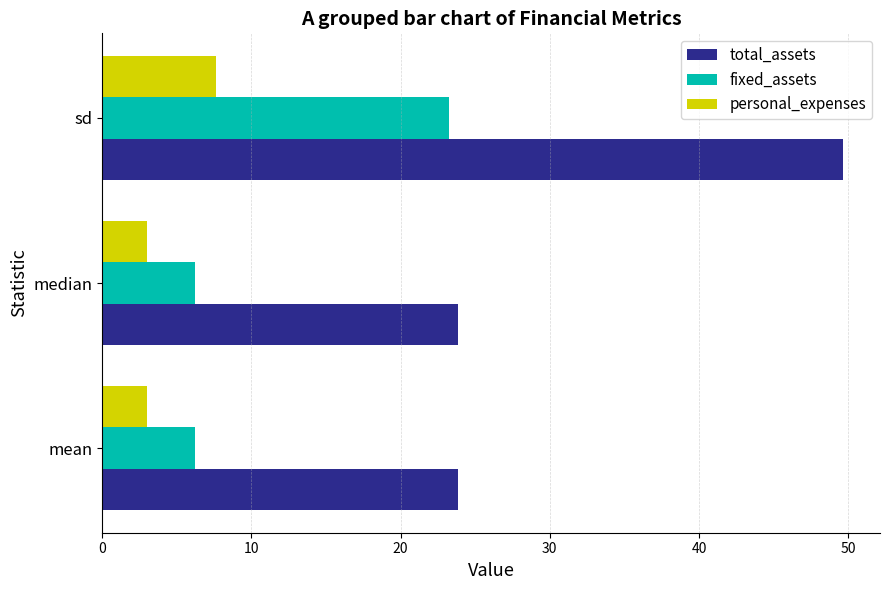

At which label does fixed_assets reach its peak?

sd